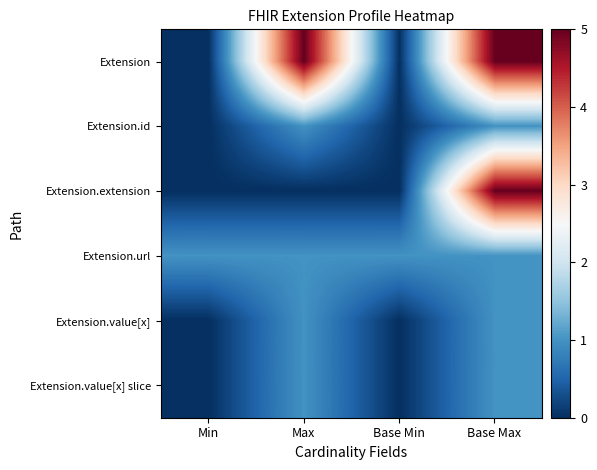

At which category is the sum across all series the highest?

Base Max